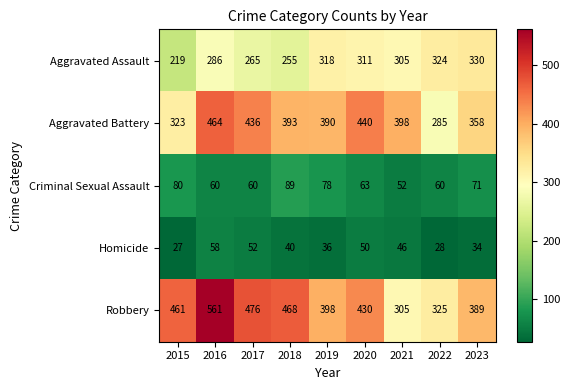

Which series has the largest range (max minus min)?

Robbery